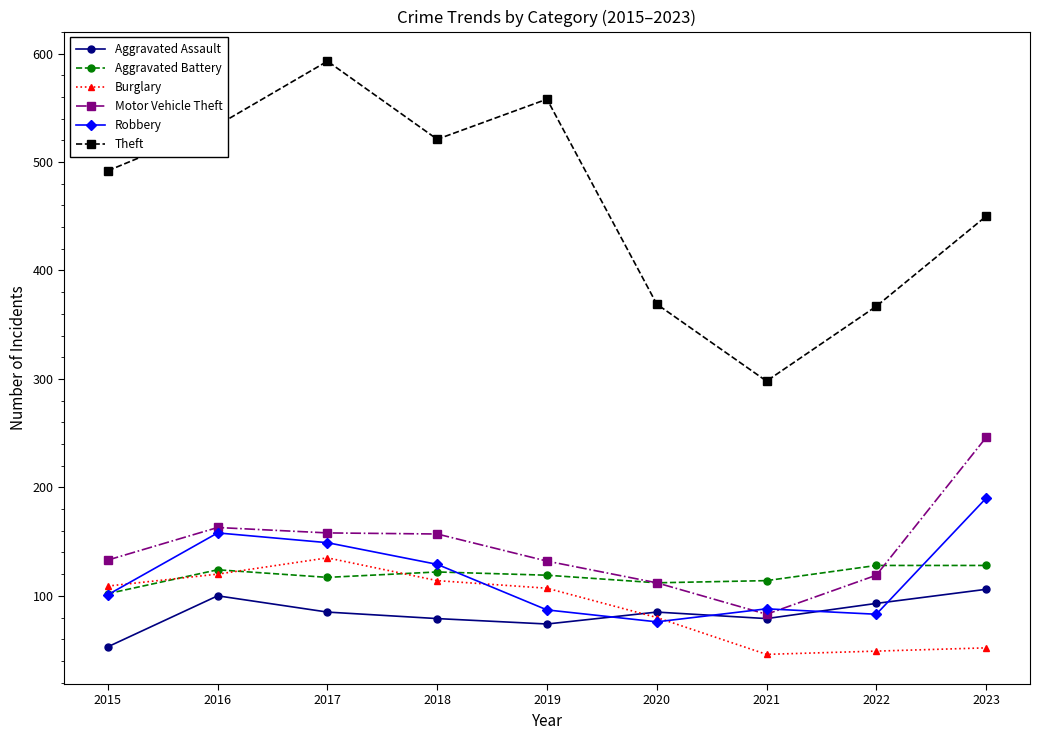

True or false: Aggravated Assault has more than 0 points higher than both neighbors.

True